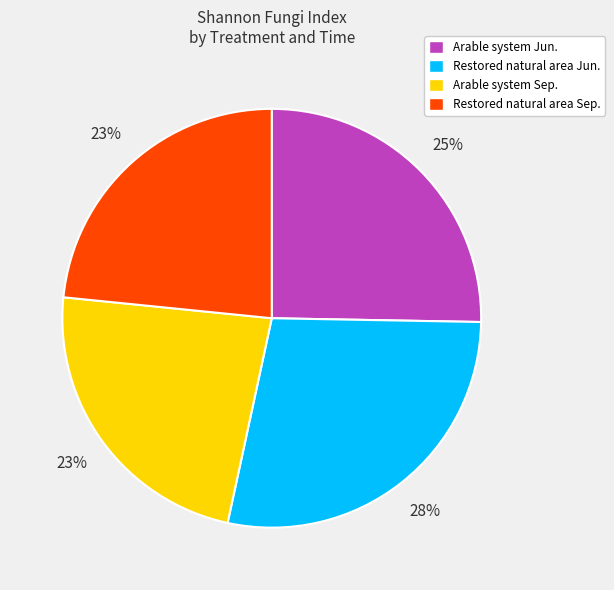

Between Restored natural area Jun. and Arable system Jun., which is larger?

Restored natural area Jun.